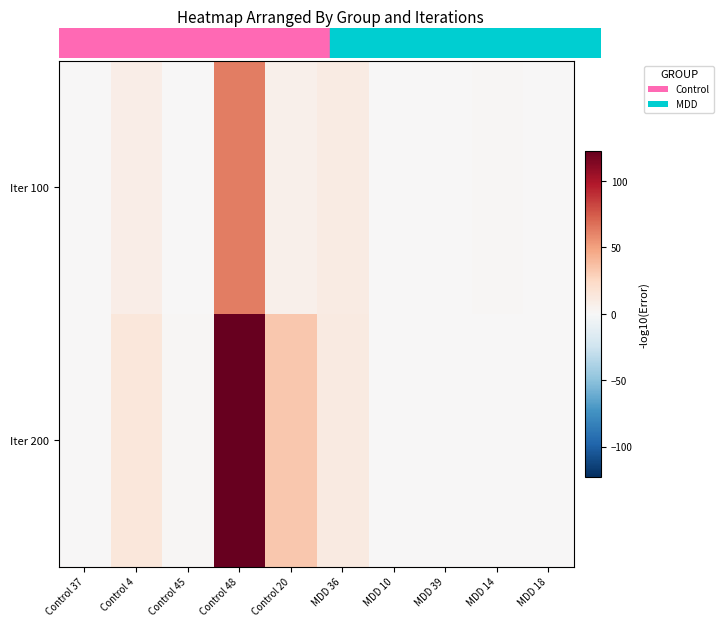

Which series has the largest total across all categories?

Iter 200